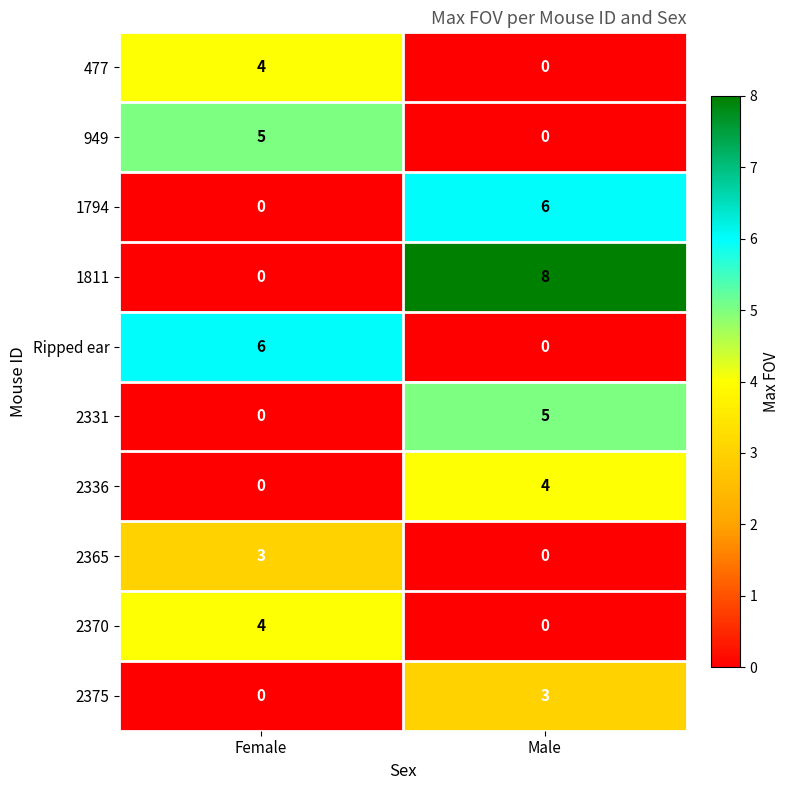

Which category has the highest value across all series?

Male